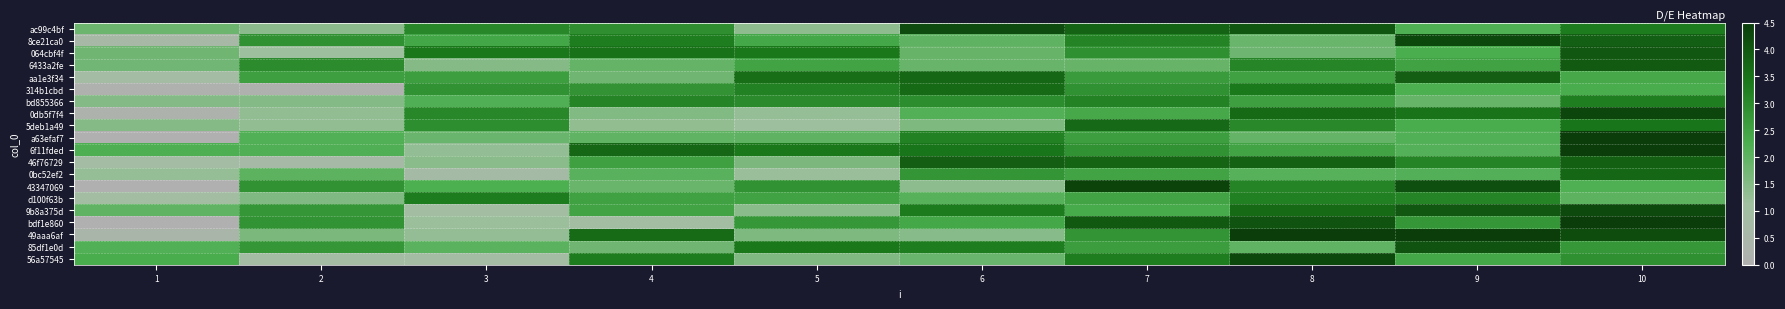

What is the maximum value shown in the chart?

4.8